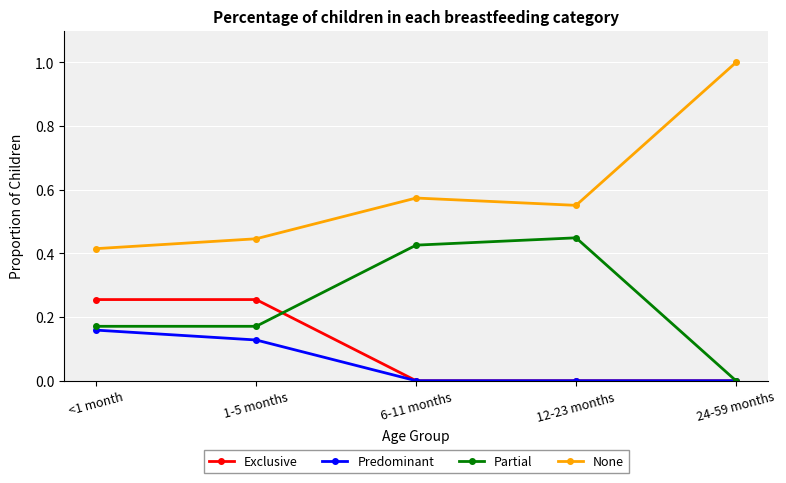

Which series has the largest total across all categories?

None